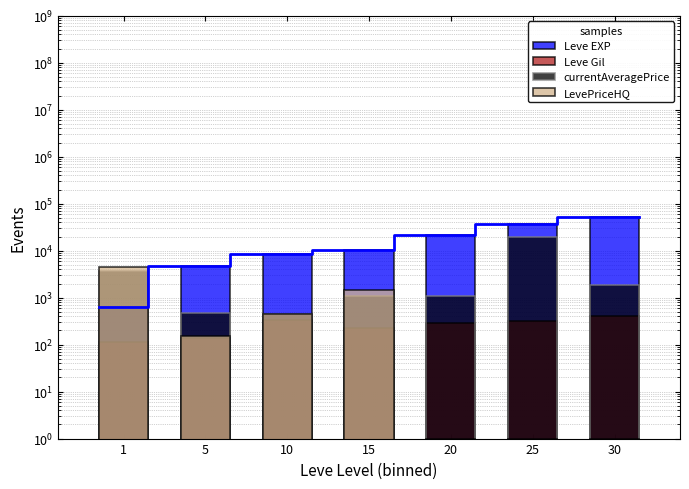

What is the highest value of the Leve Gil series?

410